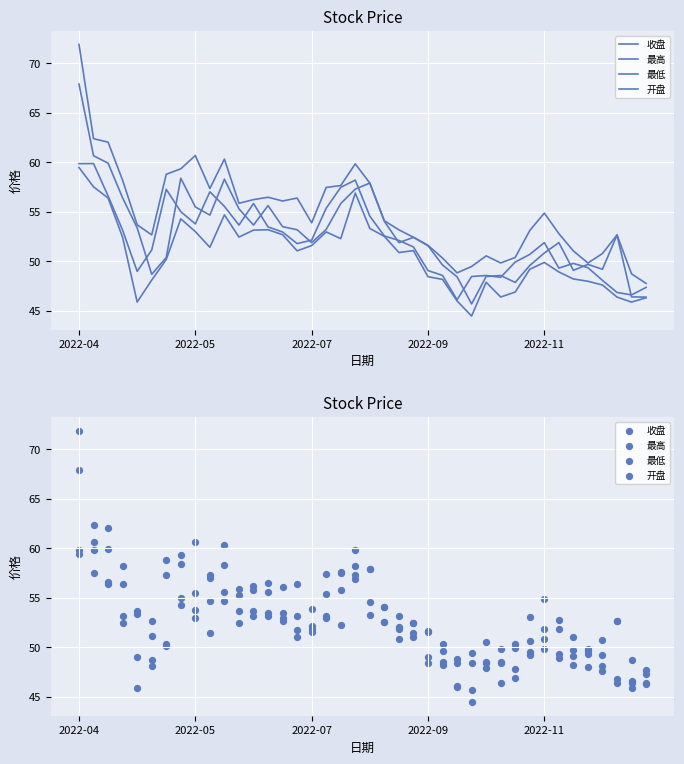

Which series contains the lowest Y value?

最低